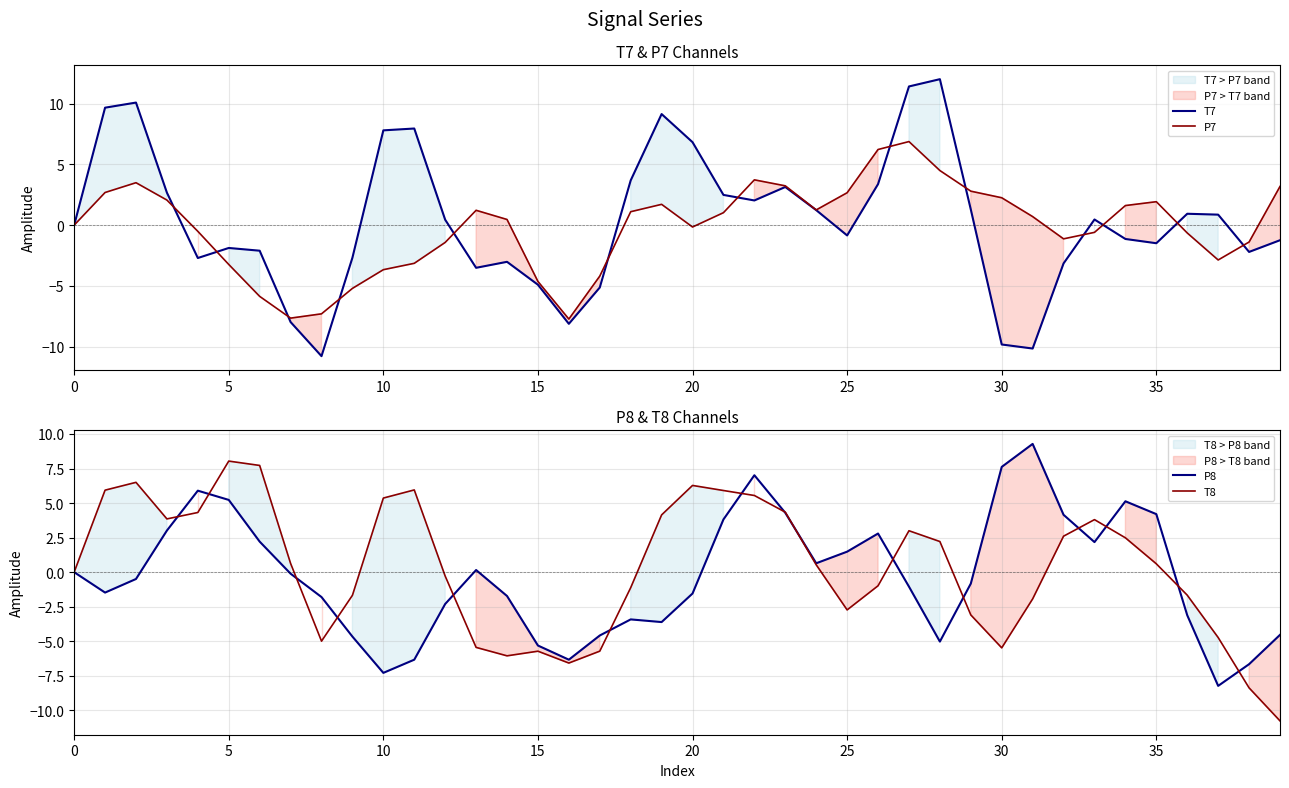

Which series has the widest spread of values?

T7